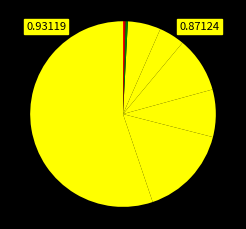

Which category has the smallest portion of the pie?

Arson